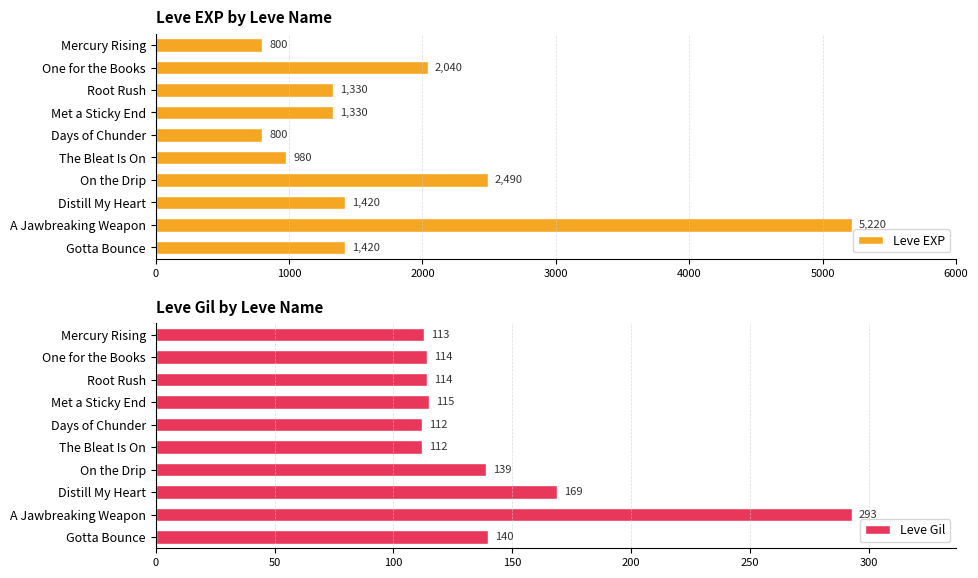

List the series in order of their overall mean, lowest first.

Leve Gil, Leve EXP